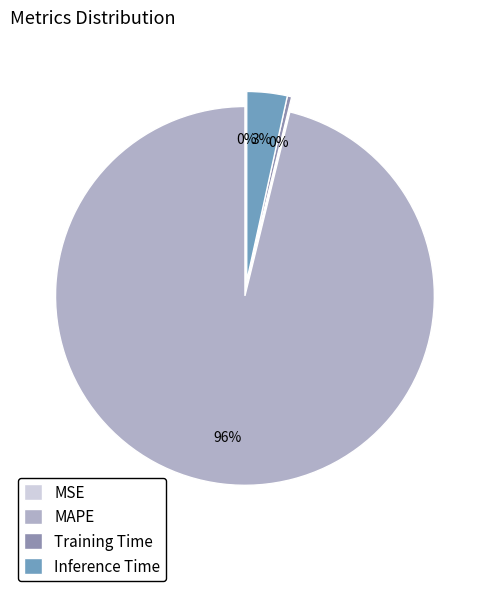

What is the change in value from Training Time to Inference Time?

+0.9